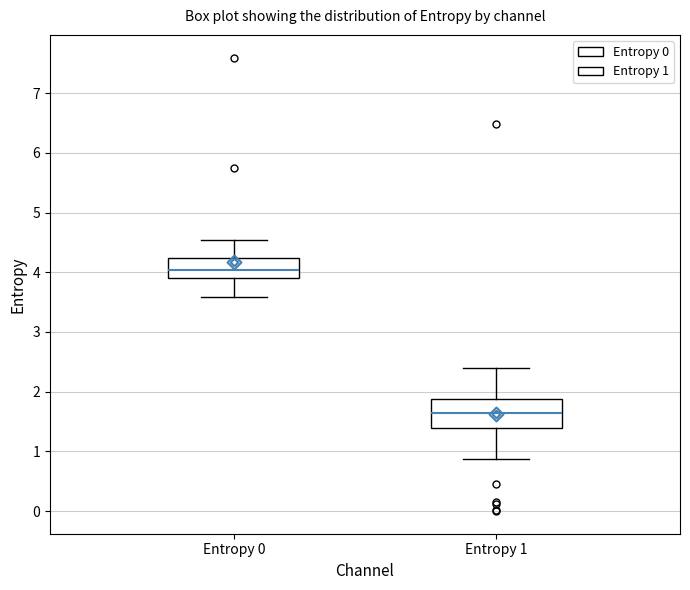

Which box's median line is the lowest?

Entropy 1